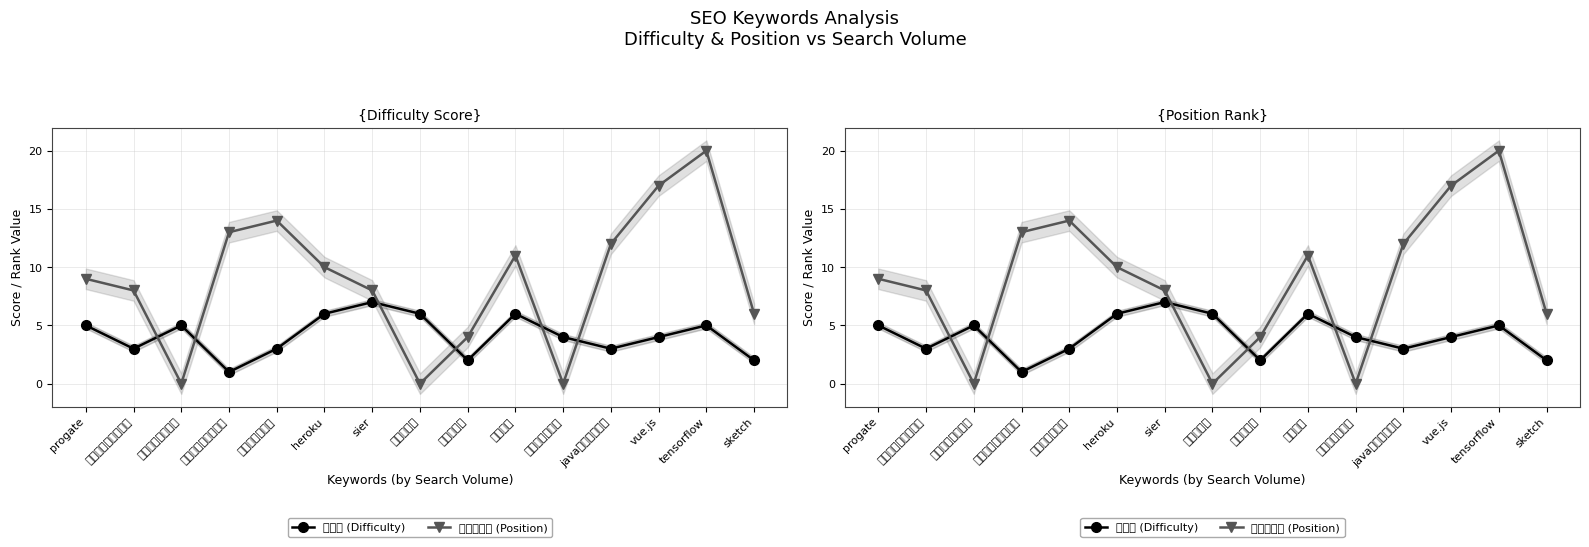

The value of ポジション (Position) at コマンドプロンプト is 7. True or false?

False